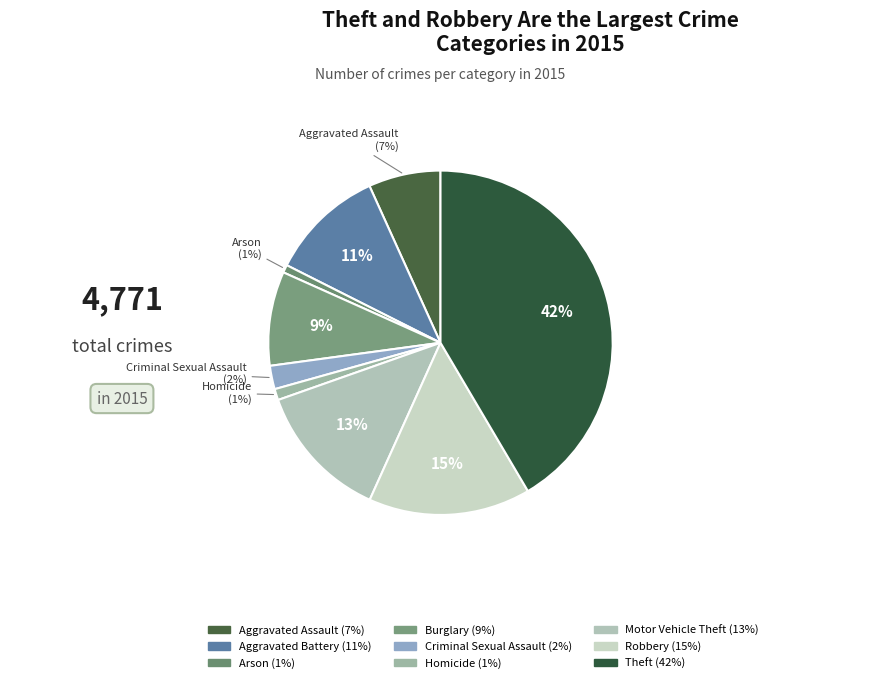

What is the change in value from Aggravated Assault to Burglary?

+99